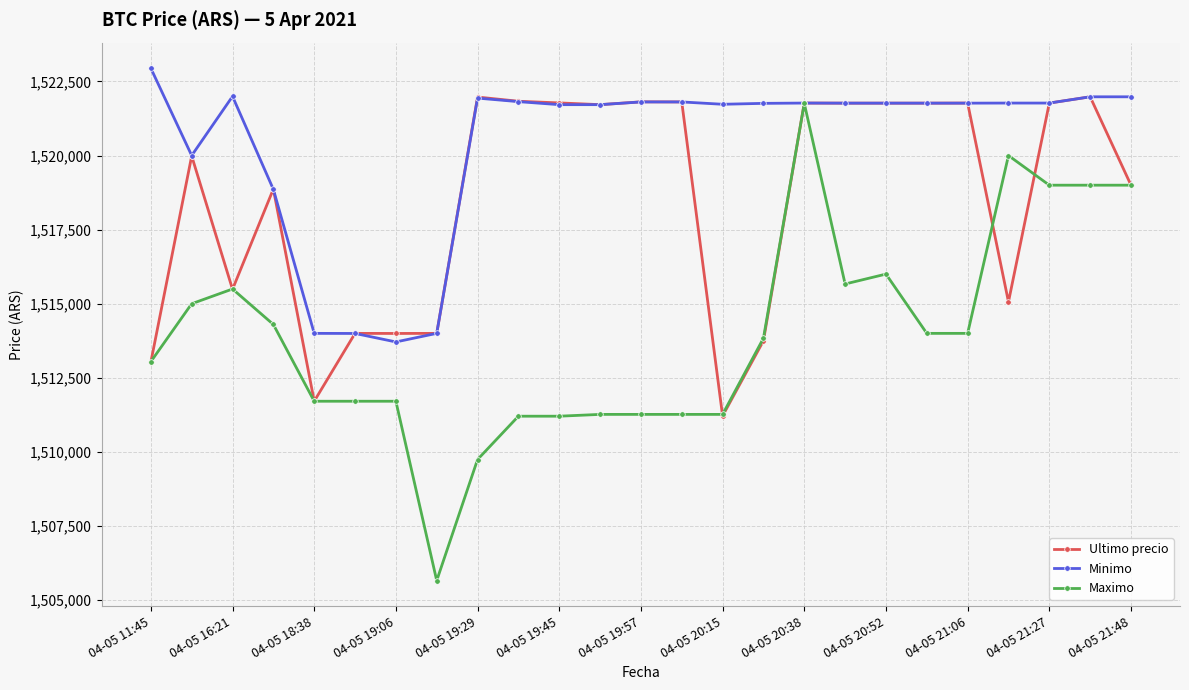

What is the value of the Ultimo precio point at the 23rd from the left?

1521771.0